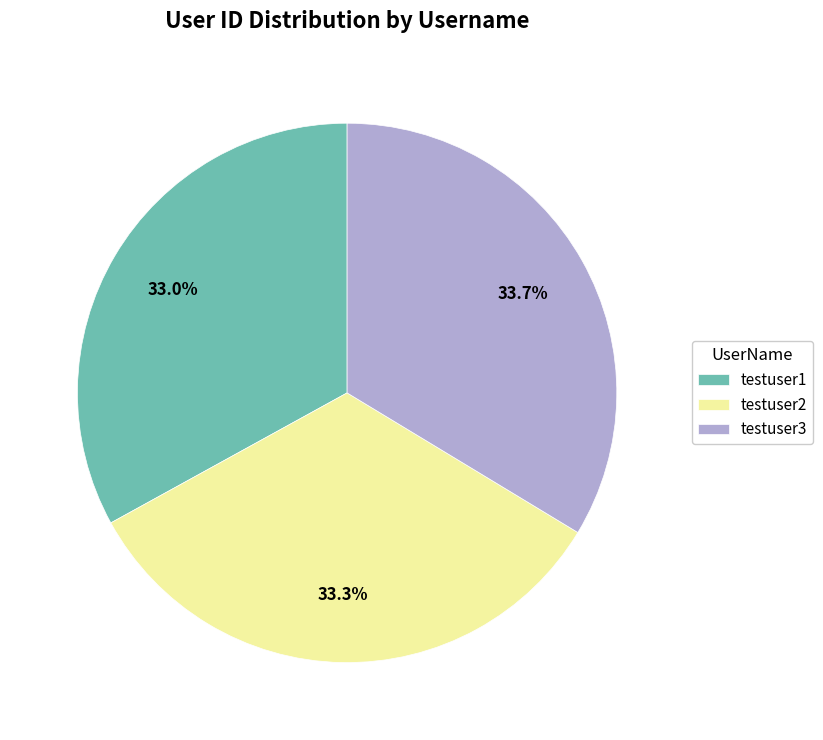

Approximately how many times larger is the value at testuser3 compared to testuser1?

1.0